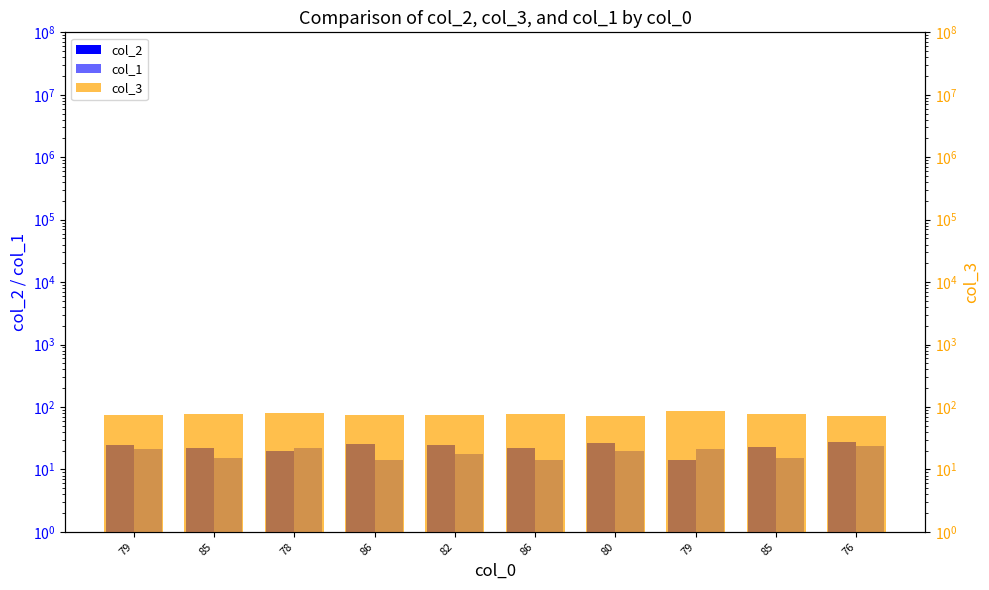

Where does the col_2 series first go above 25?

86